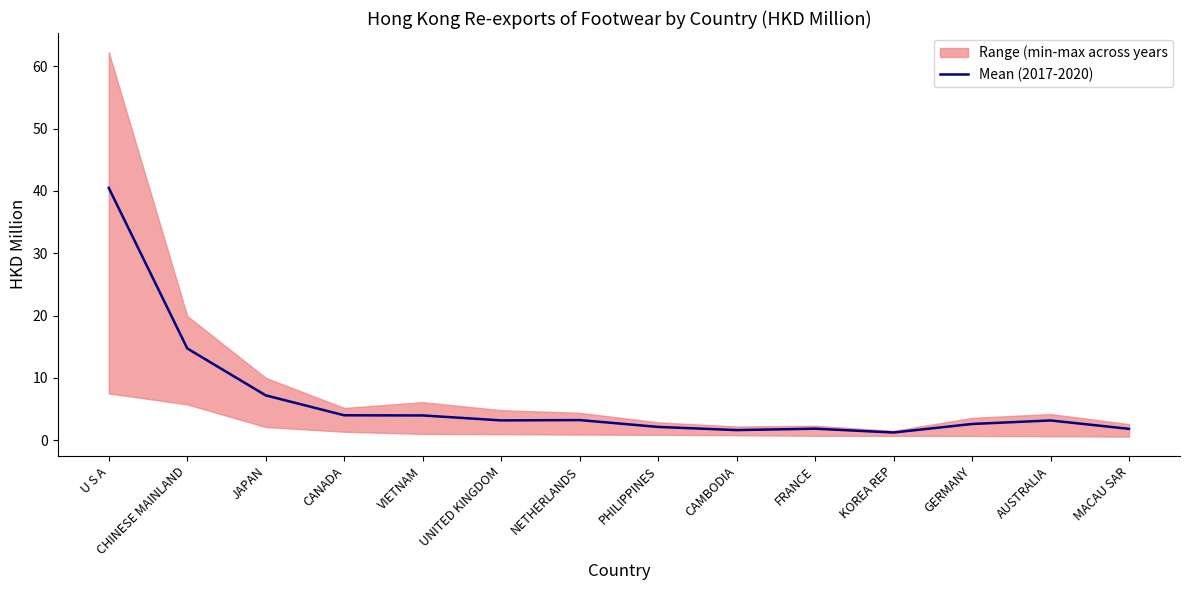

What is the label of the 2nd point from the right?

AUSTRALIA